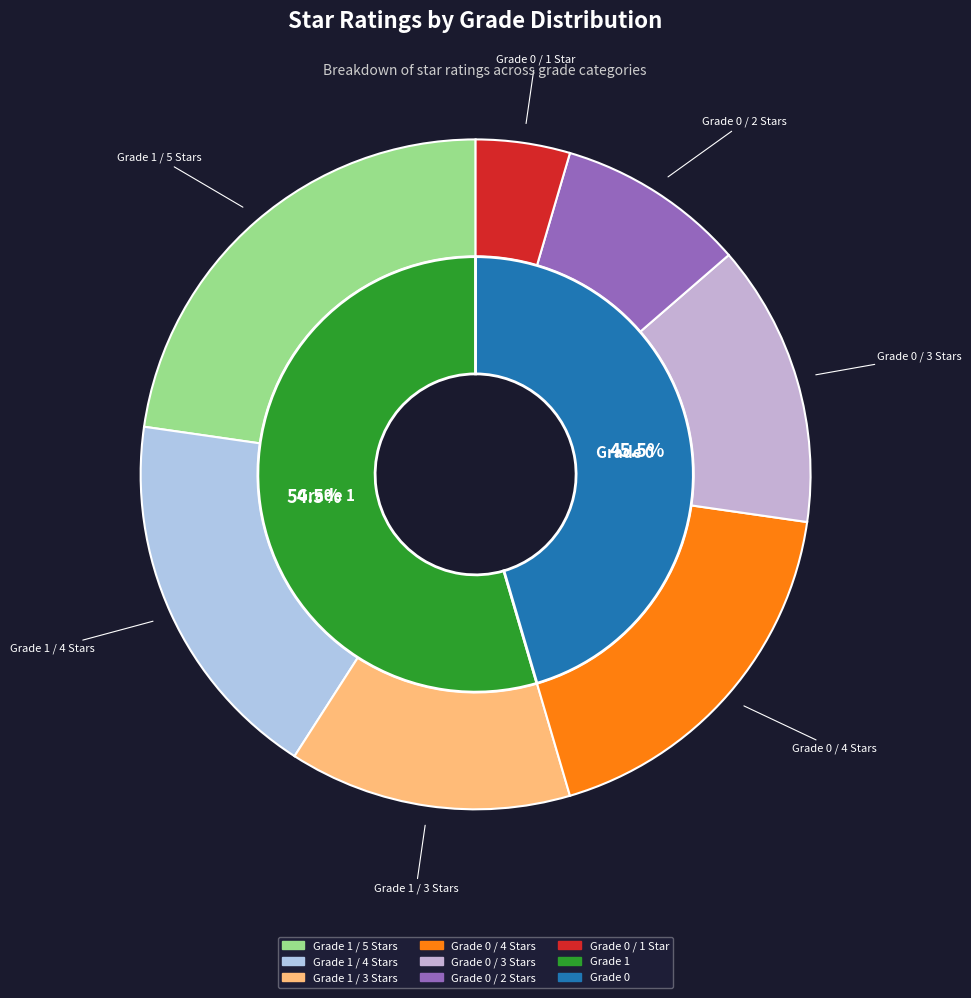

To the nearest percent, what is the average slice percentage?

14%